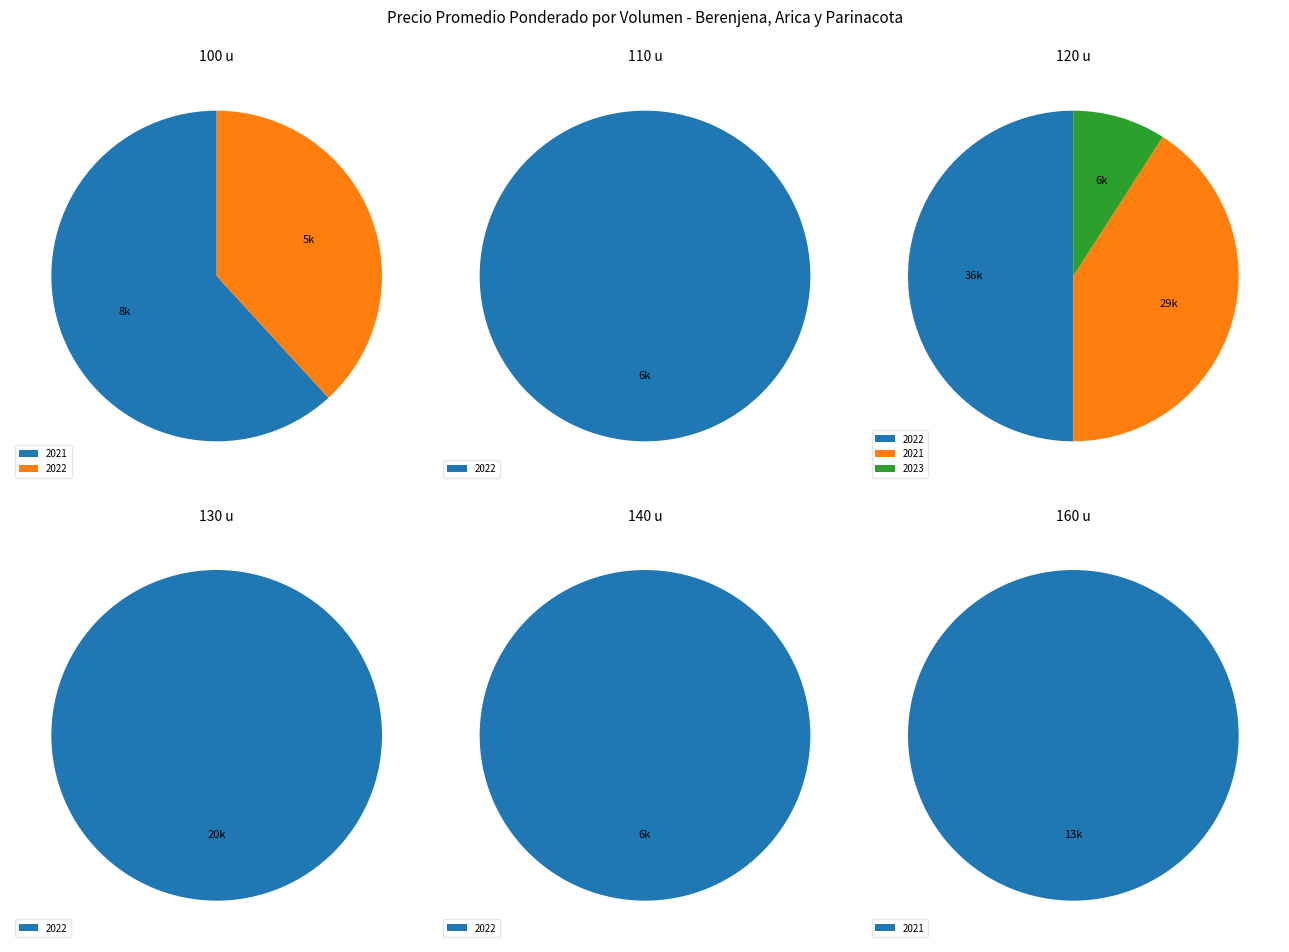

Does 11 represent more than half of the total?

No